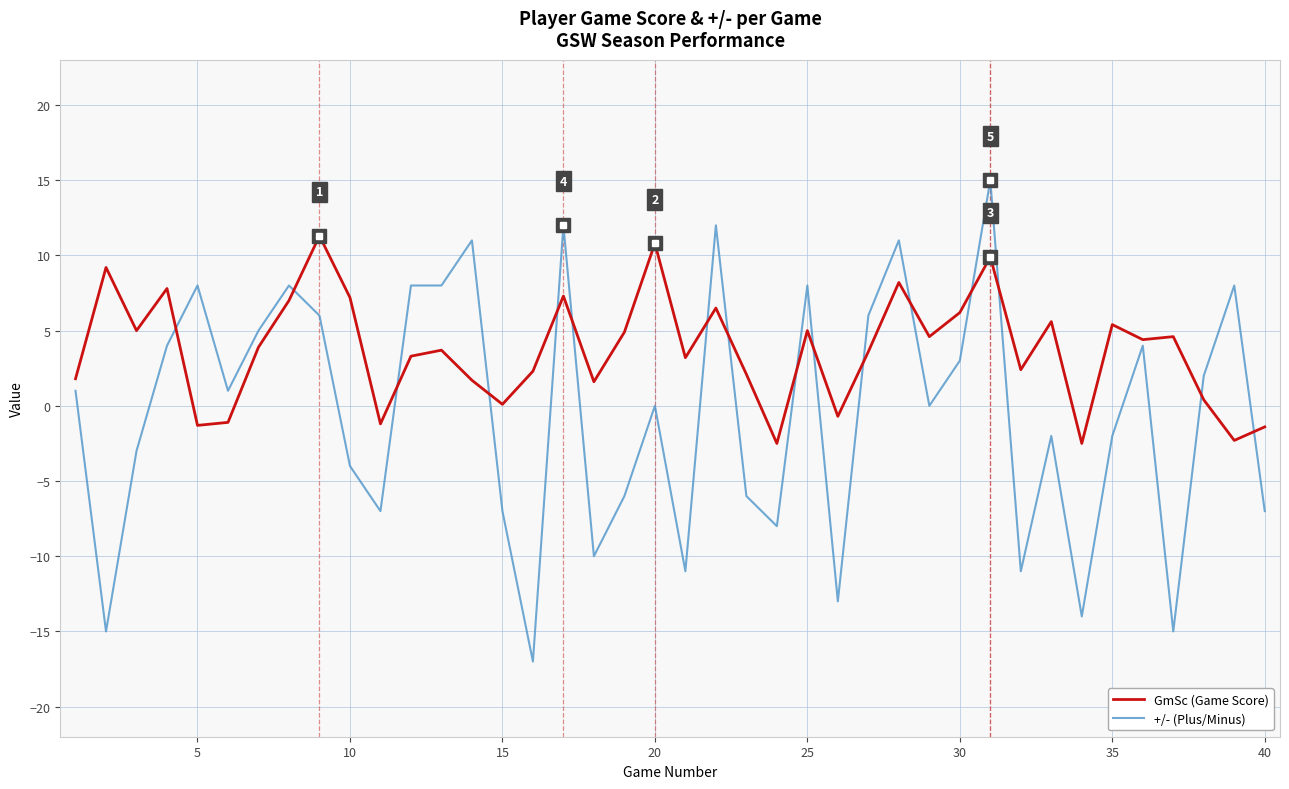

Which series has the largest total across all categories?

GmSc (Game Score)